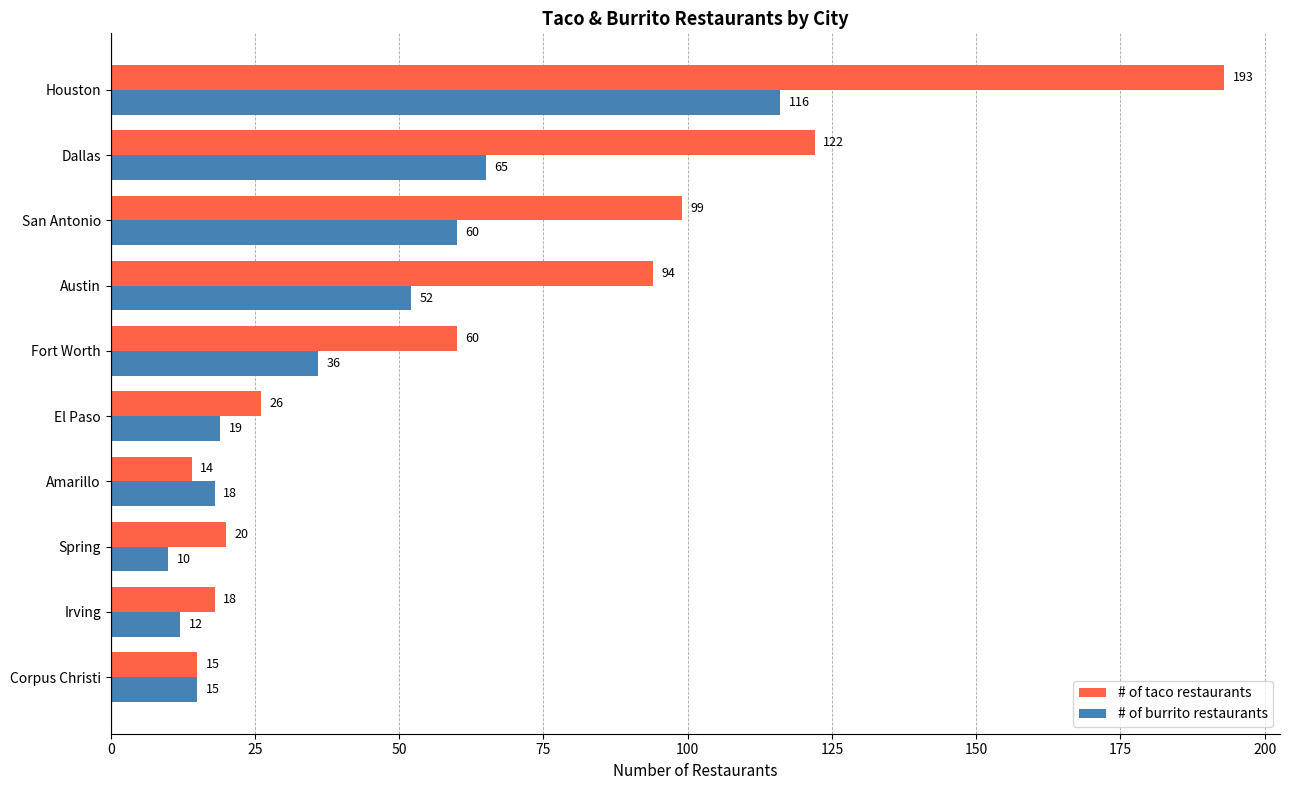

Which category has the lowest value across all series?

Spring